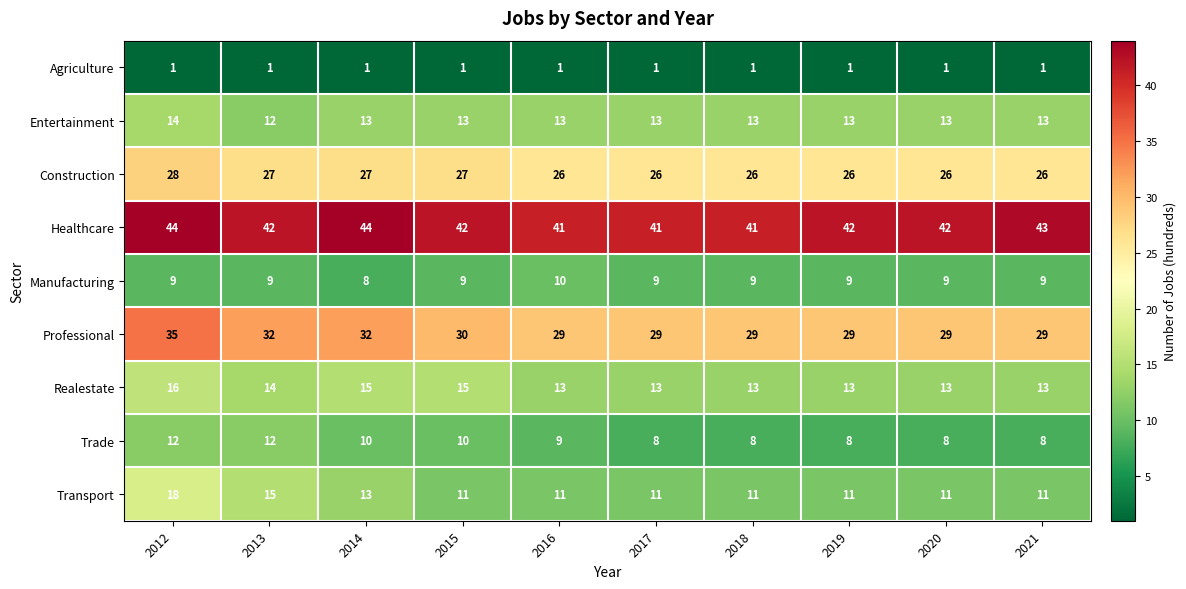

What is the average value of the Professional series?

30